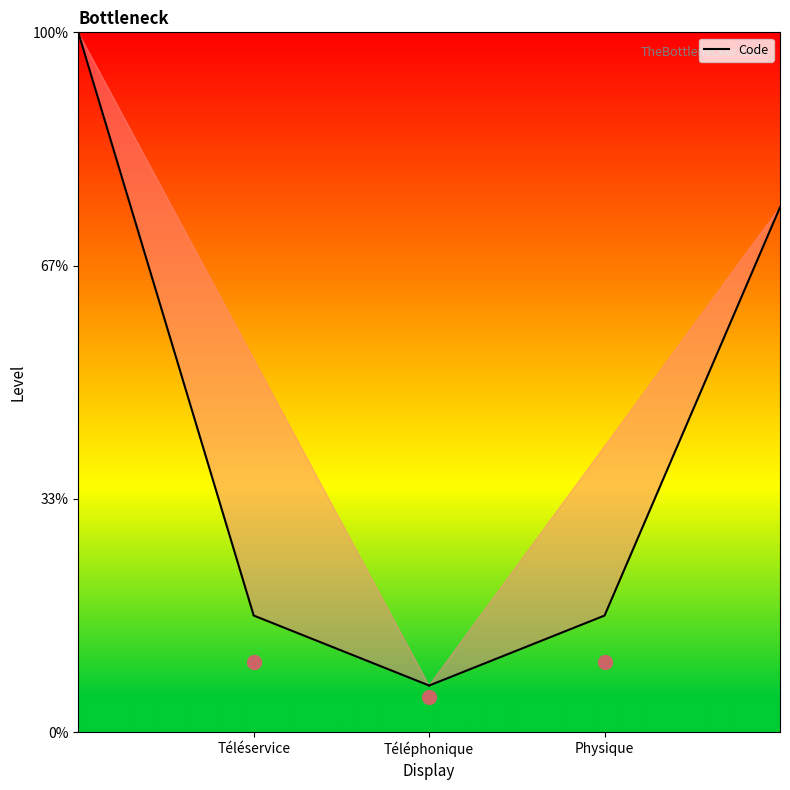

Which has a higher value, Téléphonique or Téléservice?

Téléservice